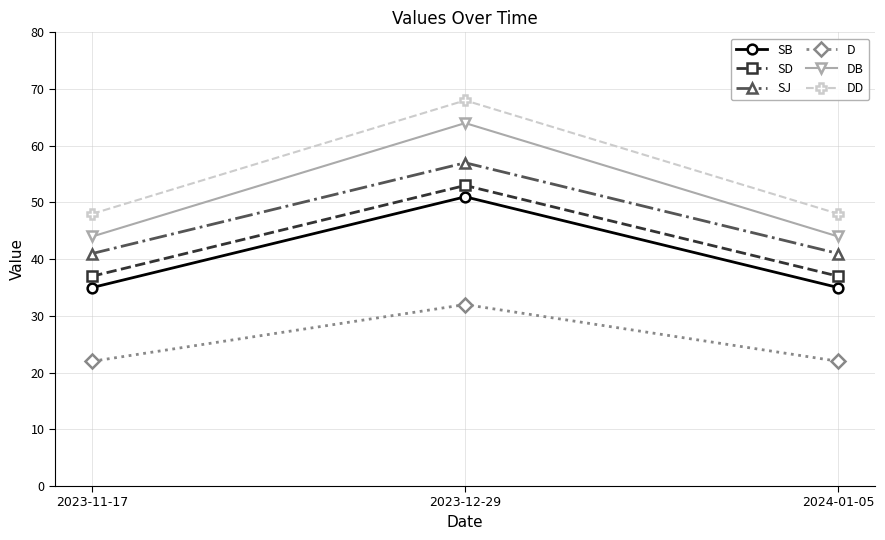

Count the SD values in the range 37 to 53.

3